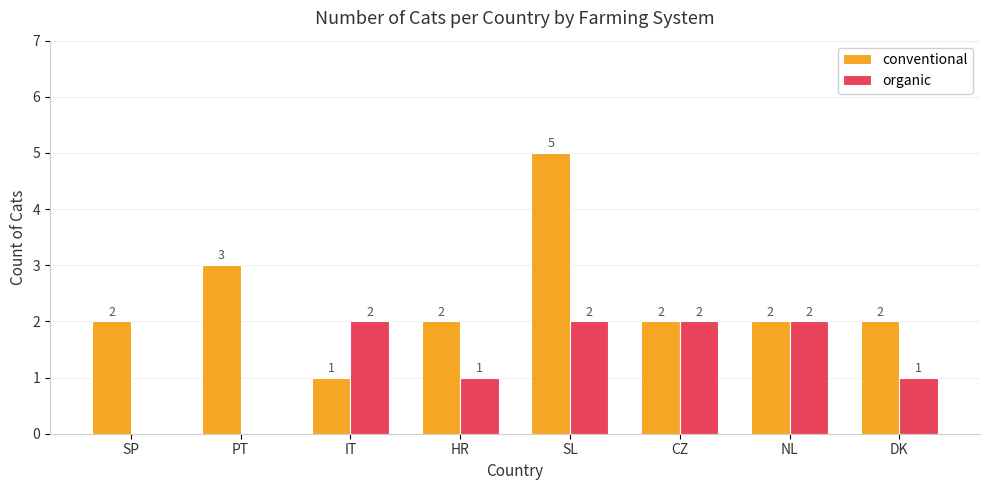

Which series has the widest spread of values?

conventional